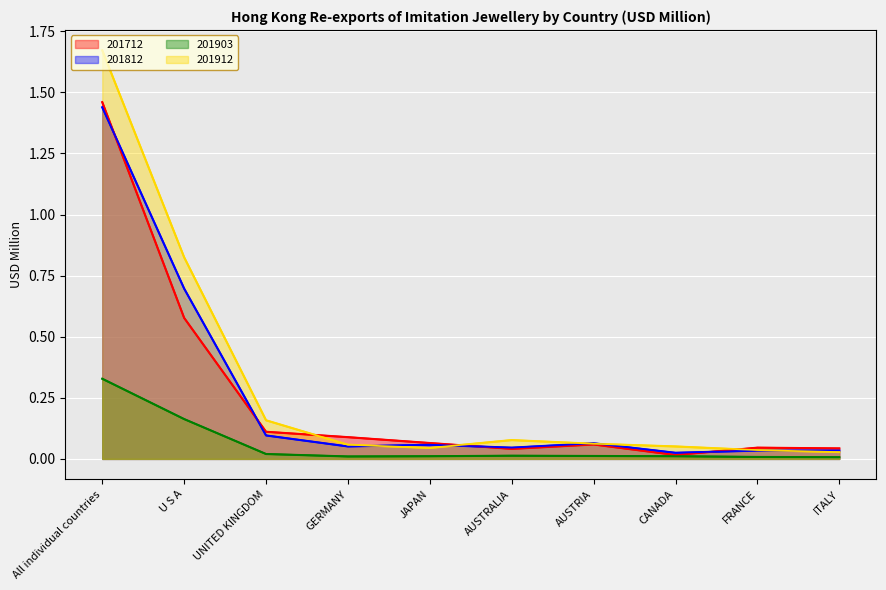

The 201712 series shows 0.0 at ITALY. True or false?

True